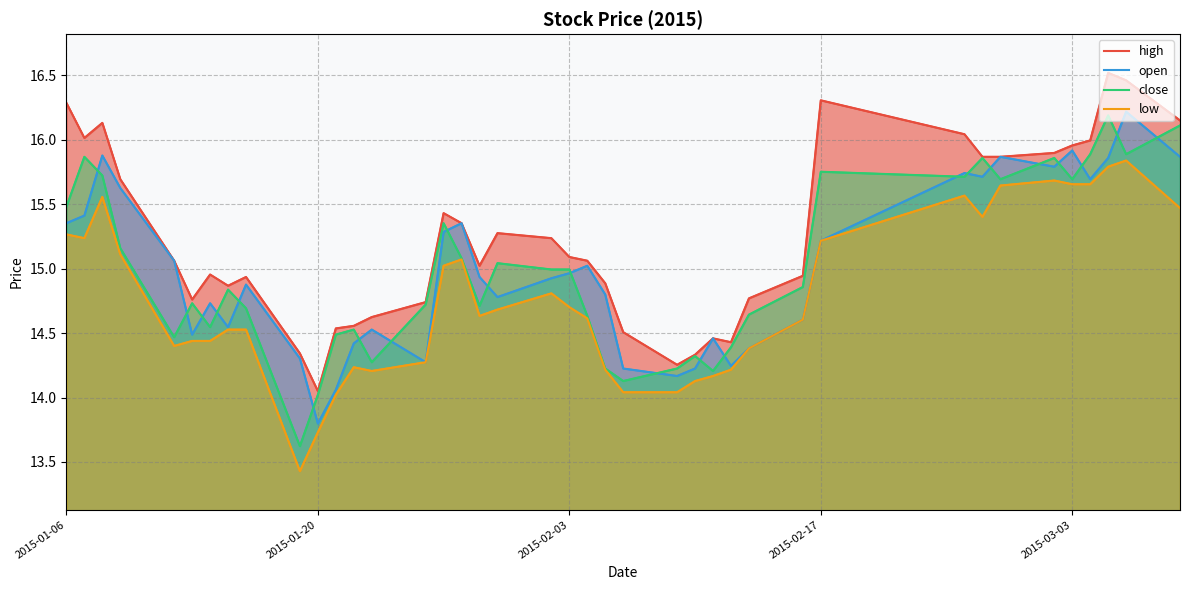

True or false: high and open cross at least once.

False